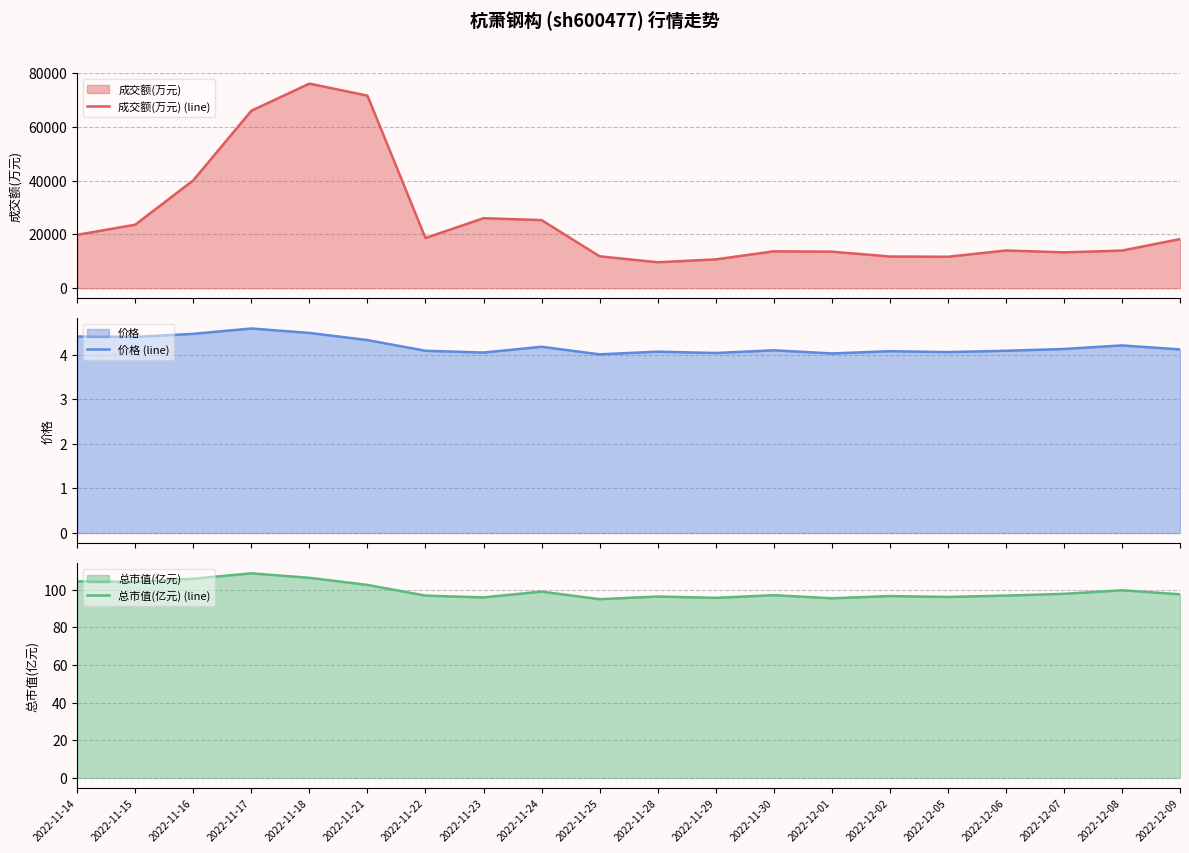

Count the number of data series in this chart.

3